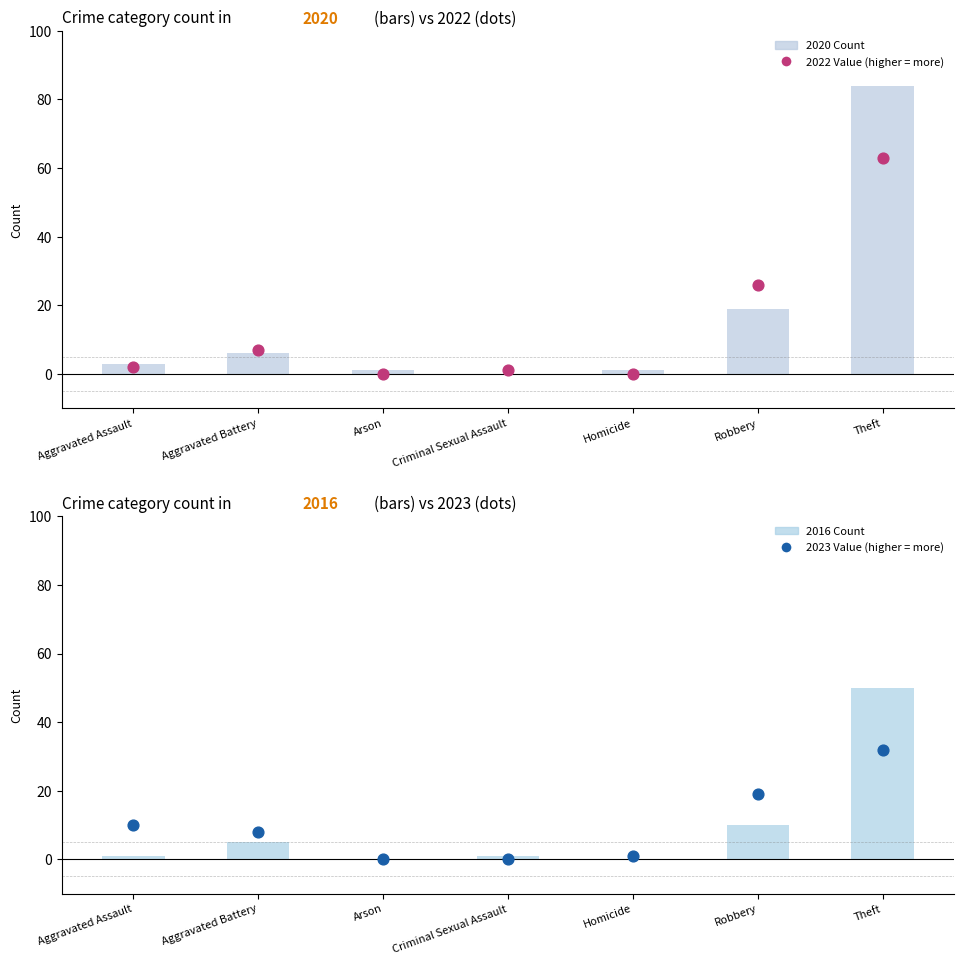

What are all the series names shown in the legend?

2020 Count, 2022 Value (higher = more), 2016 Count, 2023 Value (higher = more)